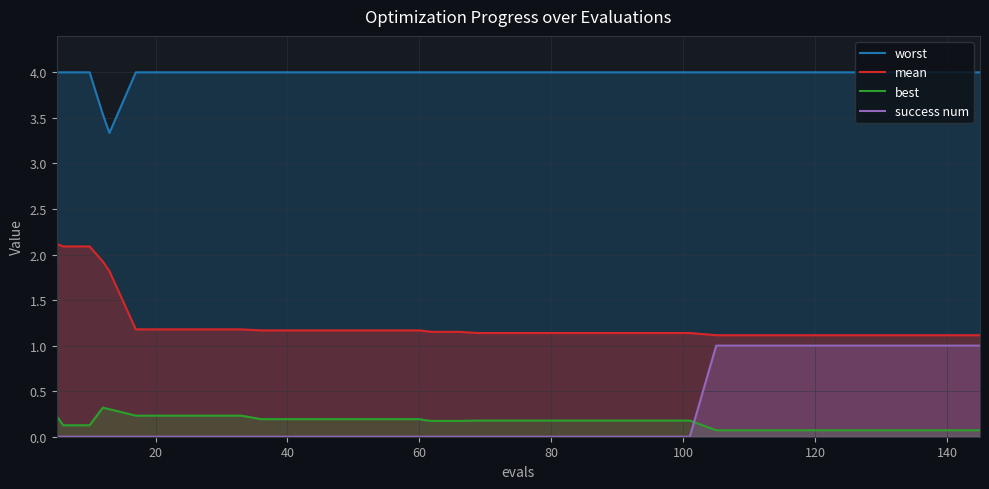

Reading left to right, what are all the values shown in this chart?

worst: 4.0	4.0	4.0	3.5	3.3	4.0	4.0	4.0	4.0	4.0	4.0	4.0	4.0	4.0	4.0	4.0	4.0	4.0	4.0	4.0	4.0	4.0	4.0	4.0	4.0	4.0	4.0	4.0	4.0	4.0	4.0	4.0	4.0	4.0	4.0	4.0	4.0	4.0	4.0	4.0
mean: 2.1	2.1	2.1	1.9	1.8	1.2	1.2	1.2	1.2	1.2	1.2	1.2	1.2	1.2	1.2	1.2	1.2	1.2	1.2	1.2	1.1	1.1	1.1	1.1	1.1	1.1	1.1	1.1	1.1	1.1	1.1	1.1	1.1	1.1	1.1	1.1	1.1	1.1	1.1	1.1
best: 0.2	0.1	0.1	0.3	0.3	0.2	0.2	0.2	0.2	0.2	0.2	0.2	0.2	0.2	0.2	0.2	0.2	0.2	0.2	0.2	0.2	0.2	0.2	0.2	0.2	0.2	0.2	0.2	0.2	0.1	0.1	0.1	0.1	0.1	0.1	0.1	0.1	0.1	0.1	0.1
success num: 0.0	0.0	0.0	0.0	0.0	0.0	0.0	0.0	0.0	0.0	0.0	0.0	0.0	0.0	0.0	0.0	0.0	0.0	0.0	0.0	0.0	0.0	0.0	0.0	0.0	0.0	0.0	0.0	0.0	1.0	1.0	1.0	1.0	1.0	1.0	1.0	1.0	1.0	1.0	1.0